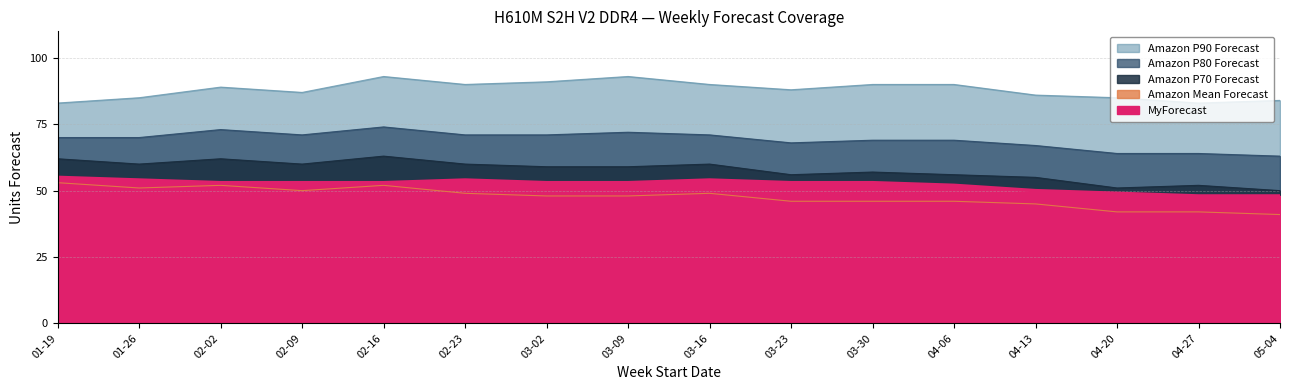

Between 05-04 and 01-19, which is larger?

01-19